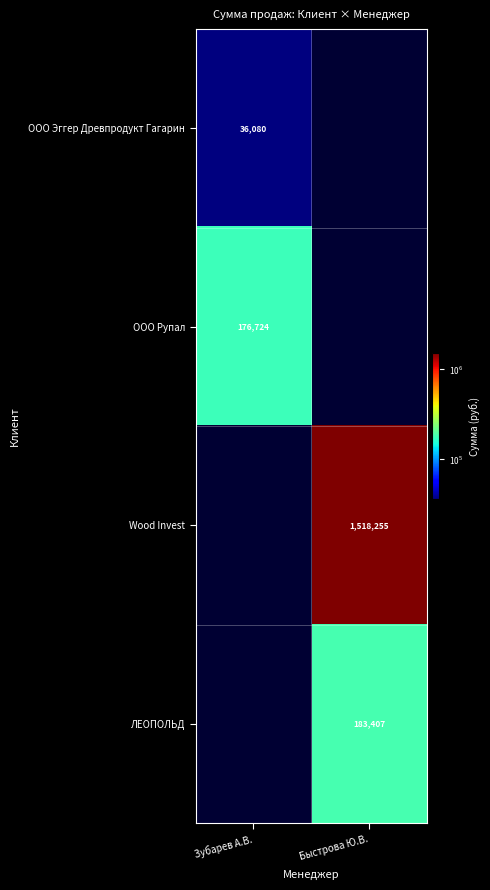

The value of Wood Invest at Быстрова Ю.В. is 2058703. True or false?

False